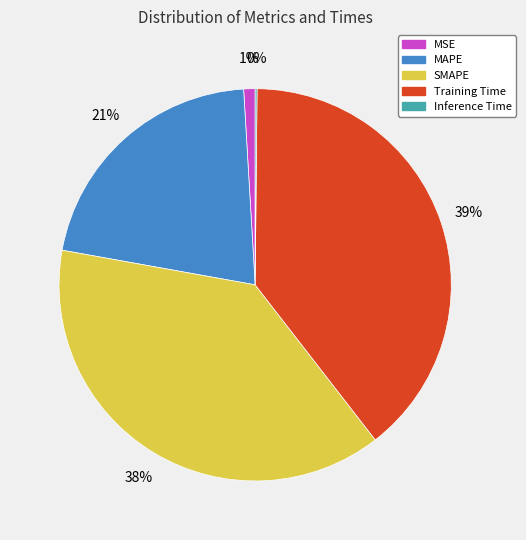

To the nearest percent, what portion does MAPE represent?

21%